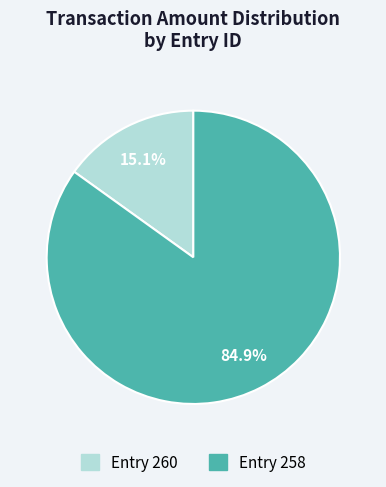

Is there any slice that represents more than half of the pie?

Yes